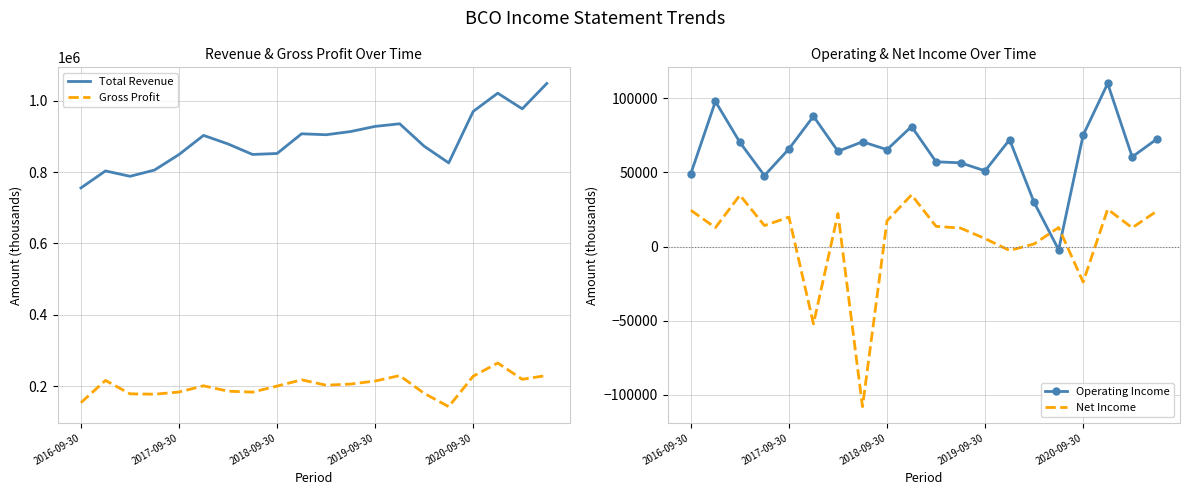

True or false: Gross Profit and Total Revenue cross at least once.

False